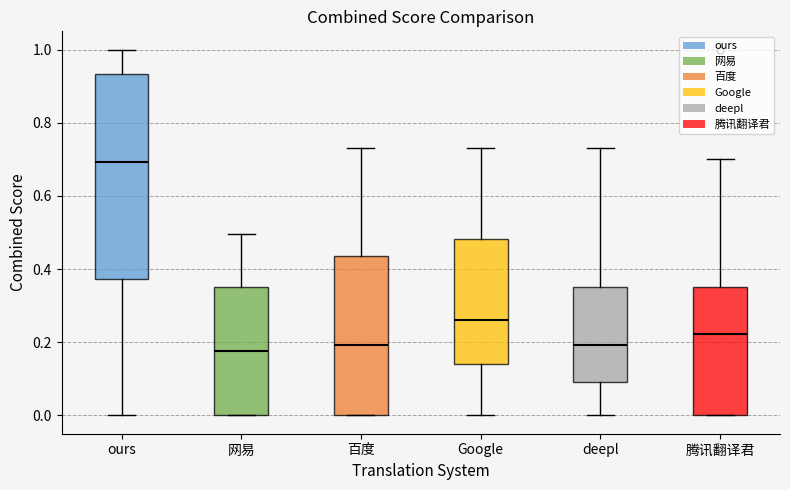

Reading left to right, read every box against the y-axis: the position of its median line, the range the box covers, and the ends of its whiskers. The values are not printed on the chart, so give them approximately, as read against the axis.

ours: median 0.70, box 0.38 to 0.94, whiskers 0.00 to 1.00
网易: median 0.18, box 0.00 to 0.36, whiskers 0.00 to 0.50
百度: median 0.20, box 0.00 to 0.44, whiskers 0.00 to 0.74
Google: median 0.26, box 0.14 to 0.48, whiskers 0.00 to 0.74
deepl: median 0.20, box 0.10 to 0.36, whiskers 0.00 to 0.74
腾讯翻译君: median 0.22, box 0.00 to 0.36, whiskers 0.00 to 0.70